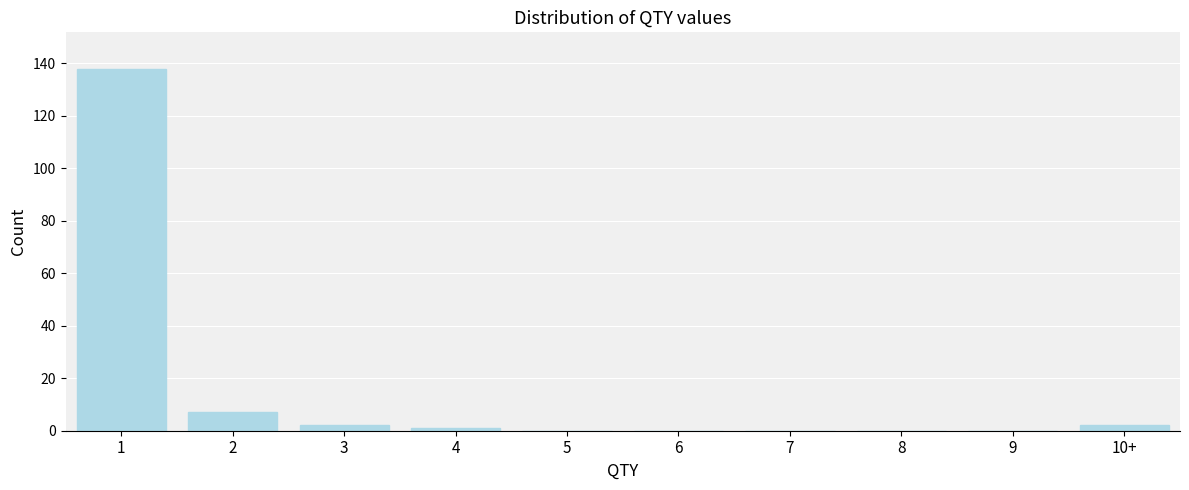

Reading left to right, list all the values displayed in this chart.

1=138	2=7	3=2	4=1	5=0	6=0	7=0	8=0	9=0	10+=2